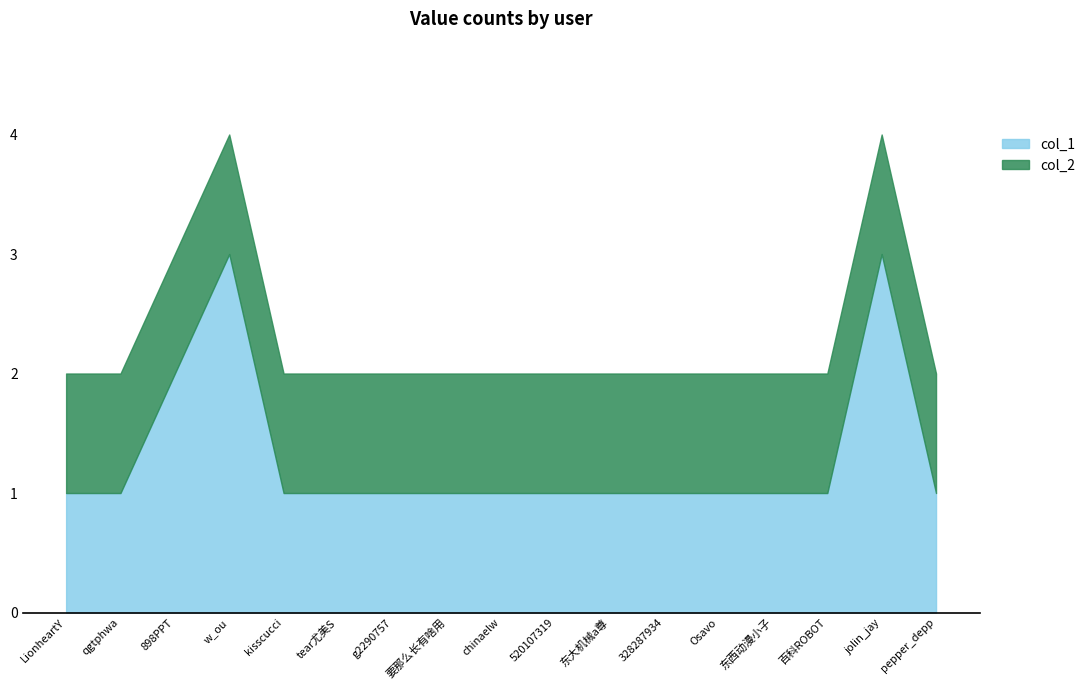

Rank the categories by col_2 value from lowest to highest.

LionheartY, qgtphwa, 898PPT, w_ou, kisscucci, tear尤美S, g2290757, 要那么长有啥用, chinaelw, 520107319, 东大机械a尊, 328287934, Osavo, 东西动漫小子, 百科ROBOT, jolin_jay, pepper_depp